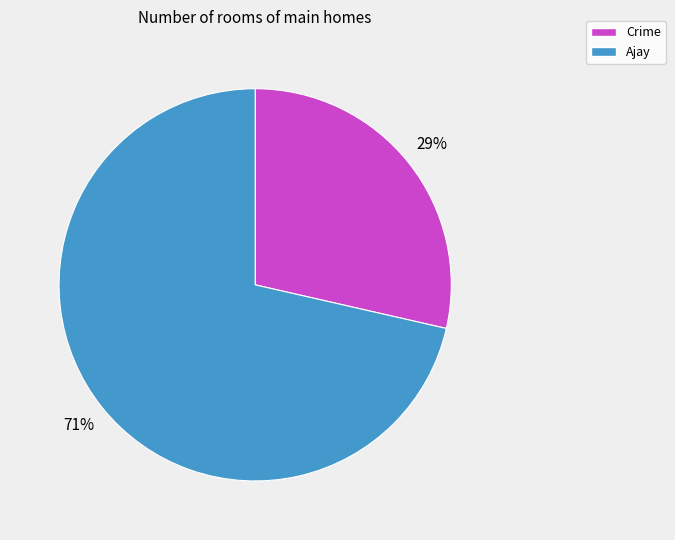

What is the smallest slice in the pie chart?

Crime